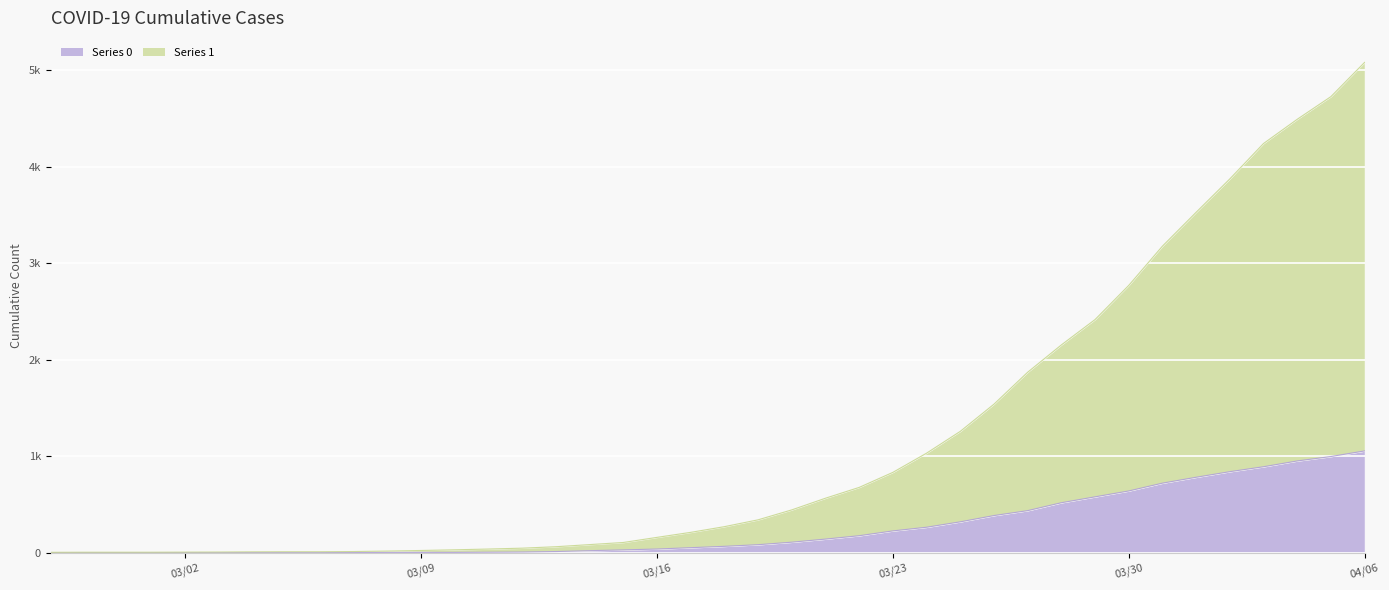

What position from the right is 03/30?

8